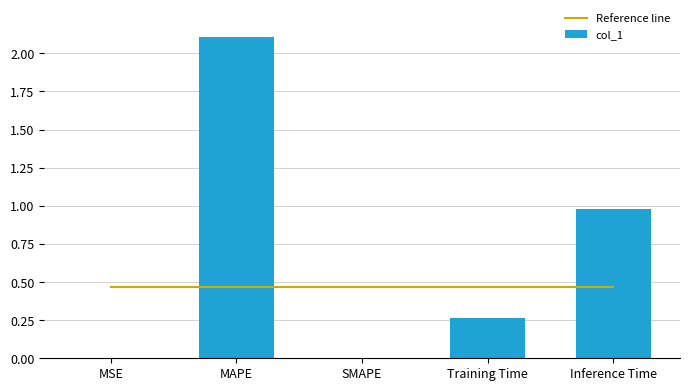

What is the lowest value of the Reference line series?

0.5